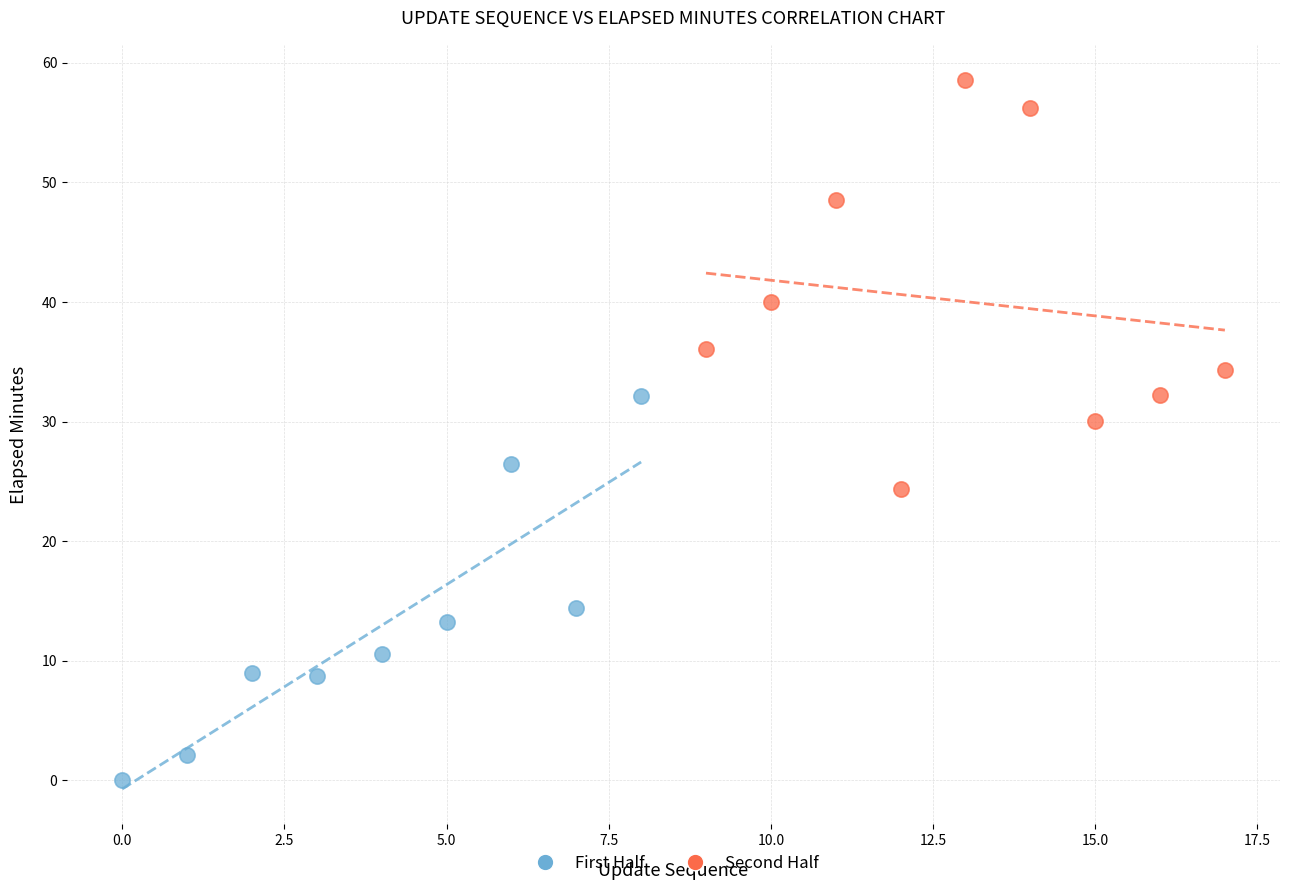

Which series reaches the maximum Y coordinate?

Second Half